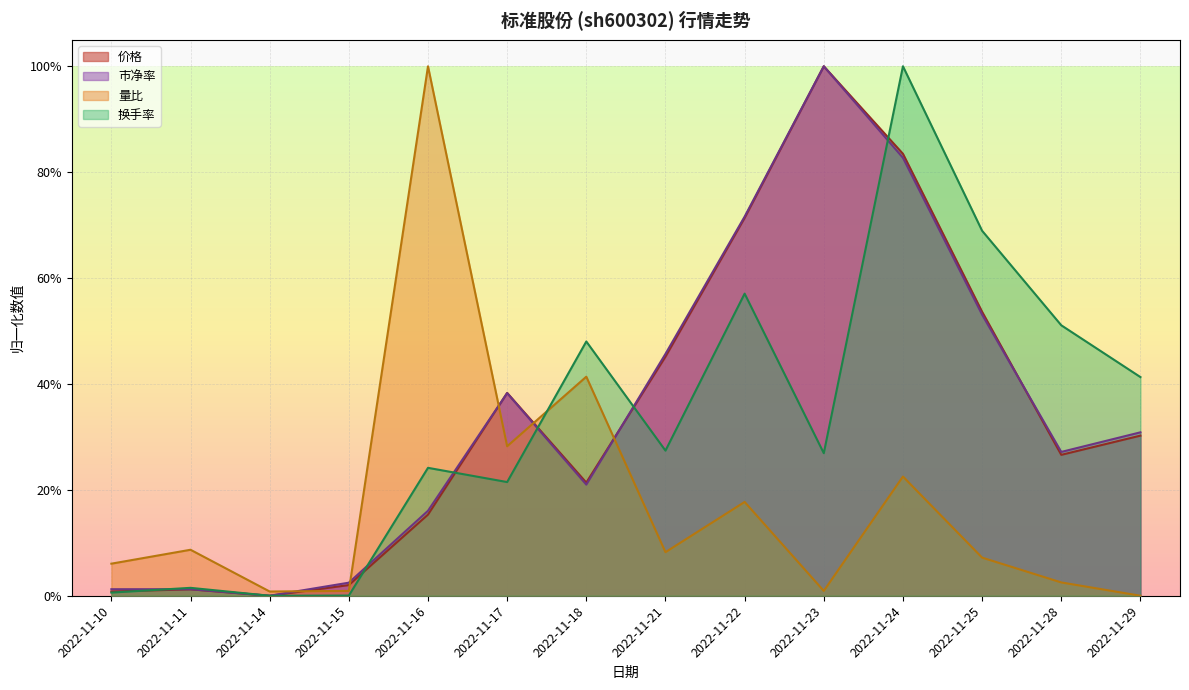

How many times do 量比 and 市净率 cross each other?

5